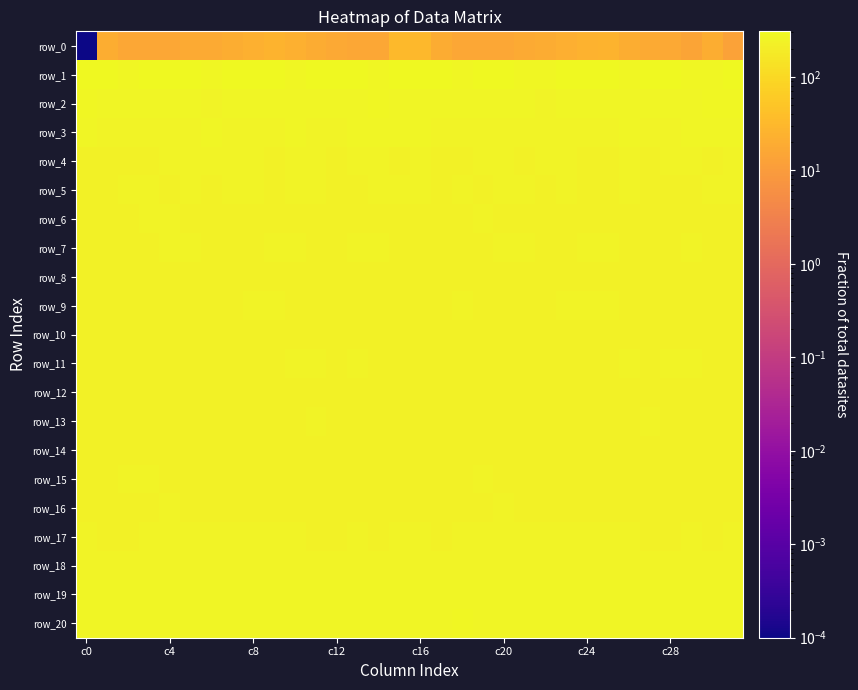

Reading left to right, what are all the values shown in this chart?

row_0: 0.0	20.5	16.3	16.2	15.7	18.1	18.4	20.4	23.5	25.1	22.9	18.7	17.0	15.7	16.4	32.9	31.4	18.7	16.1	16.2	16.4	18.4	18.8	21.3	24.3	25.2	20.7	18.1	16.7	14.4	20.9	12.6
row_1: 307.4	297.8	289.0	290.6	294.9	290.6	287.4	294.6	293.4	291.0	288.1	290.6	294.7	292.0	286.5	295.9	301.4	293.3	288.5	292.8	294.2	288.0	289.9	295.1	292.1	290.0	288.3	292.3	294.8	288.9	288.3	298.5
row_2: 275.0	271.7	266.6	267.0	266.6	264.1	257.5	258.4	264.7	262.8	262.5	267.4	269.9	270.4	273.6	272.7	271.3	268.9	266.5	266.8	266.5	261.4	256.4	261.3	264.4	261.9	264.1	268.8	269.9	271.2	274.4	278.1
row_3: 258.2	254.2	254.8	254.6	256.6	256.4	258.1	255.0	254.2	256.5	258.8	257.1	256.0	260.1	265.4	263.8	258.6	253.6	254.6	255.7	256.5	257.3	256.8	254.6	254.5	257.6	258.3	256.3	257.1	262.3	266.1	266.6
row_4: 242.5	241.3	239.9	242.6	247.9	244.2	244.1	246.6	243.9	242.3	245.0	243.8	242.9	248.2	243.6	242.2	244.3	240.3	240.6	245.1	247.2	243.3	245.0	246.6	242.6	242.8	245.3	242.5	245.0	247.8	242.1	244.3
row_5: 235.0	240.9	244.9	244.5	242.9	245.9	242.3	243.7	245.9	241.1	246.8	245.2	239.7	241.4	244.2	245.4	243.8	243.3	245.7	243.4	243.6	245.8	241.3	246.2	243.1	242.7	247.9	242.1	239.7	242.8	244.4	246.8
row_6: 235.4	241.2	242.5	243.6	243.4	242.8	236.7	238.0	242.7	239.9	243.1	240.0	238.1	239.7	240.7	239.6	242.3	243.2	242.7	244.1	243.1	241.4	235.6	240.9	241.2	241.2	242.6	238.7	238.3	241.0	238.9	238.9
row_7: 235.3	241.7	241.8	241.0	243.5	248.1	241.2	238.0	241.7	247.3	243.8	242.0	242.3	243.5	243.8	241.4	240.1	243.3	241.5	241.1	246.0	246.7	238.9	238.1	244.6	246.7	242.5	242.1	242.2	244.5	242.2	239.5
row_8: 234.6	234.4	239.6	239.1	236.9	238.3	236.9	233.4	237.8	239.3	236.0	231.5	233.1	237.3	239.2	240.5	236.1	236.5	240.3	237.9	236.9	239.1	234.7	234.3	239.1	238.5	233.9	231.5	234.6	238.6	239.2	236.3
row_9: 236.8	237.4	242.9	242.1	239.3	243.3	240.3	242.7	245.5	245.6	243.2	242.9	240.5	242.4	242.1	241.2	239.0	239.1	243.7	240.3	240.6	243.1	240.1	244.2	245.4	245.5	242.3	242.6	240.1	243.0	241.1	237.1
row_10: 234.7	238.0	242.9	240.2	233.9	236.2	235.0	235.8	235.8	238.3	237.4	235.4	240.3	239.0	237.5	238.4	237.6	239.7	243.4	237.1	234.0	236.8	234.8	236.1	235.8	239.3	235.6	237.0	241.0	237.8	238.0	238.1
row_11: 240.0	241.1	238.6	241.1	240.1	240.3	238.1	241.5	240.5	240.0	245.6	243.6	242.5	244.8	242.1	240.3	240.9	239.1	240.3	240.4	240.4	239.5	238.9	242.3	239.0	242.3	245.5	242.4	243.8	243.8	242.2	240.4
row_12: 238.1	234.3	235.7	239.0	236.0	232.9	235.1	238.6	240.5	236.5	242.8	241.2	240.7	236.9	233.3	232.2	233.5	233.6	237.5	238.3	234.4	233.2	236.0	241.1	238.1	238.4	243.1	240.5	239.9	234.8	233.4	233.8
row_13: 240.4	234.6	237.3	241.2	239.8	235.9	238.0	239.8	238.3	238.4	240.7	243.9	243.1	239.7	239.9	239.6	236.0	234.3	239.0	241.3	238.2	235.5	239.3	239.8	237.8	238.6	242.6	244.0	241.8	238.9	241.1	242.3
row_14: 237.1	237.2	239.2	240.2	237.6	235.1	234.8	236.6	235.8	235.5	235.1	239.7	238.7	234.4	234.4	235.0	234.1	237.1	239.9	239.2	237.0	233.9	235.9	236.6	235.4	234.9	236.7	240.5	236.9	233.2	236.1	237.2
row_15: 238.1	241.8	243.5	243.8	241.8	241.3	241.0	242.8	239.0	238.1	239.0	243.0	241.4	239.3	242.7	239.2	236.0	242.5	243.4	243.4	241.8	240.3	242.8	240.8	238.4	237.9	241.0	242.9	240.2	240.0	243.2	241.6
row_16: 238.1	238.8	236.6	238.7	245.5	240.6	234.7	235.0	237.0	237.1	234.8	233.5	233.0	231.3	233.3	232.0	235.2	238.4	235.7	241.8	245.2	237.9	234.6	235.0	237.6	236.3	234.3	233.5	231.9	232.2	232.9	233.5
row_17: 246.6	242.8	241.2	247.5	248.0	246.8	244.9	243.9	245.5	246.3	247.0	241.7	239.5	244.1	243.1	243.5	245.4	241.3	243.5	248.1	247.8	246.2	244.5	243.8	246.2	246.5	245.9	239.5	241.3	244.4	242.7	244.0
row_18: 250.3	249.7	248.0	253.3	255.1	253.6	254.1	250.9	249.5	250.3	251.6	248.1	249.3	250.7	249.9	248.5	249.6	248.8	249.6	254.5	254.9	253.4	253.4	249.7	249.5	251.1	250.4	248.1	249.8	251.1	248.8	246.3
row_19: 266.4	266.4	262.9	263.8	266.1	265.5	268.3	268.2	265.0	264.1	262.2	263.9	266.8	267.1	267.6	266.1	267.9	265.4	262.6	264.8	266.4	265.9	268.8	267.1	264.4	263.2	262.6	265.0	267.1	267.7	266.4	264.4
row_20: 263.5	264.8	271.6	273.4	268.3	269.1	269.3	268.4	265.4	263.1	266.5	269.0	266.8	267.1	269.5	266.6	266.5	266.5	273.9	270.8	268.7	269.3	269.0	267.9	264.0	263.6	268.1	268.5	265.9	269.0	267.9	266.0